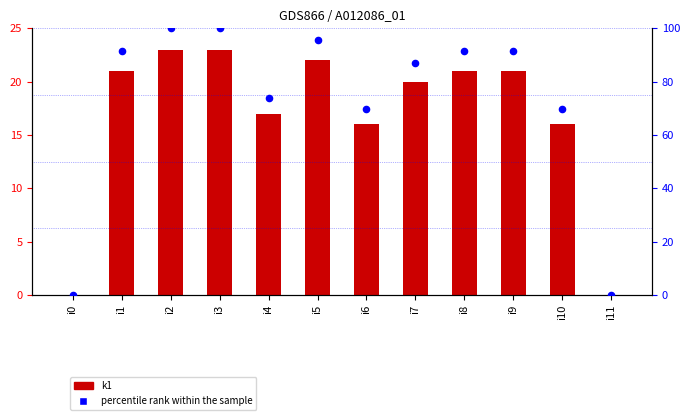

Which series has the largest total across all categories?

percentile rank within the sample